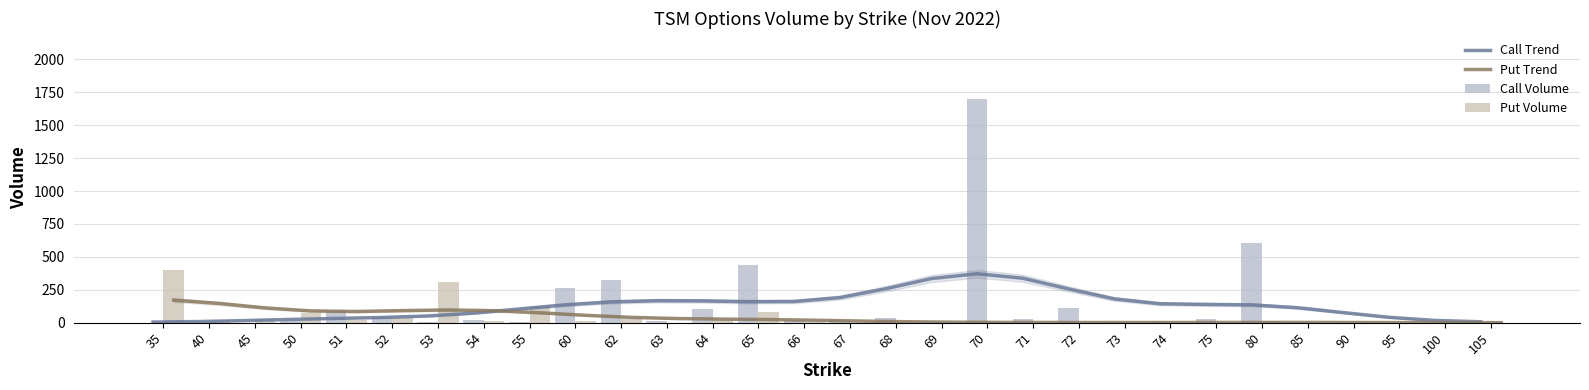

Where is Put Trend nearest to the value 85?

51